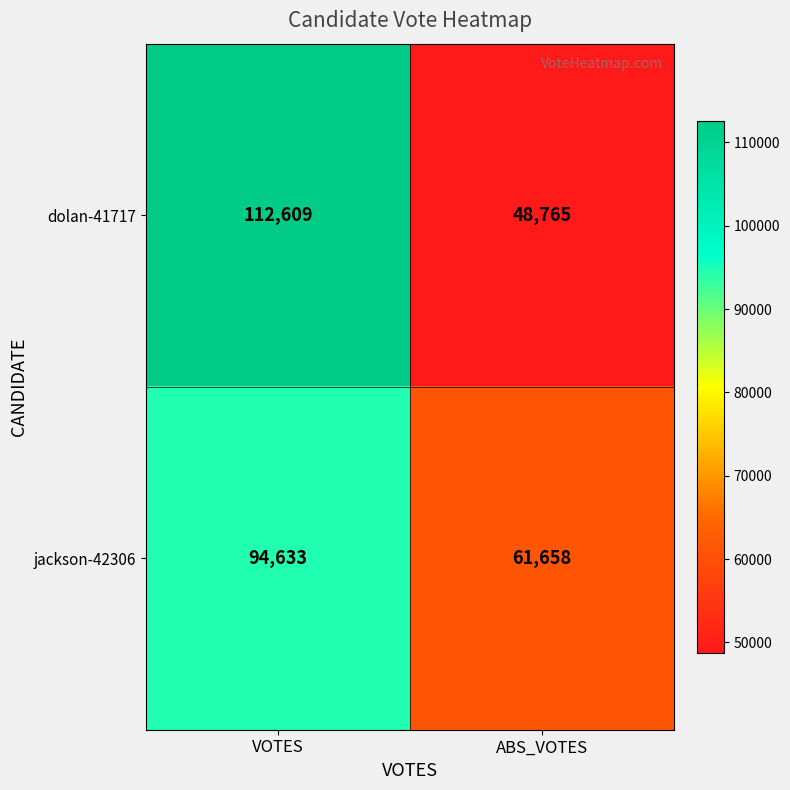

Is it true that jackson-42306 equals 104703 at ABS_VOTES?

False